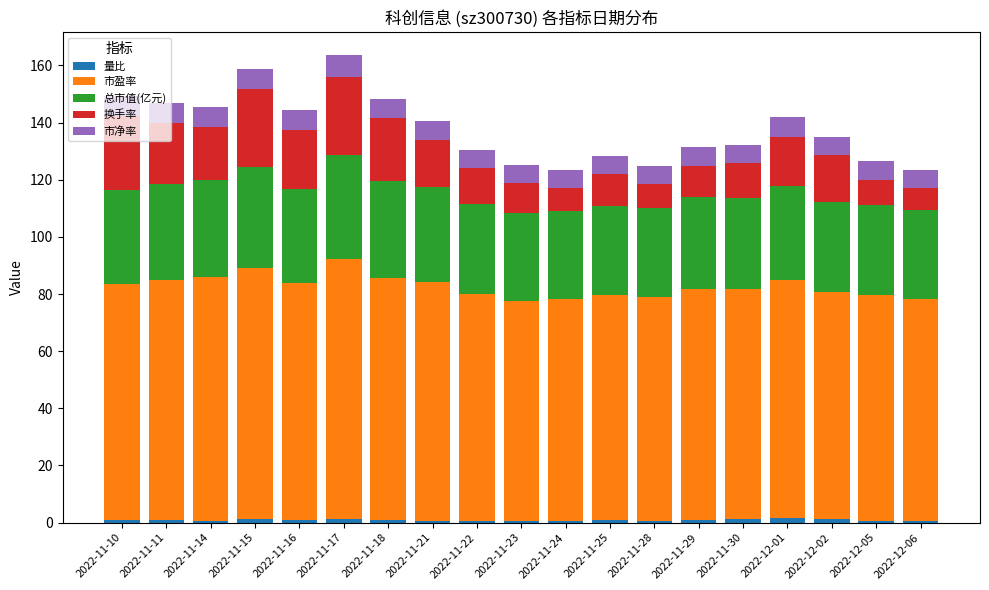

How many data points does each series have?

19